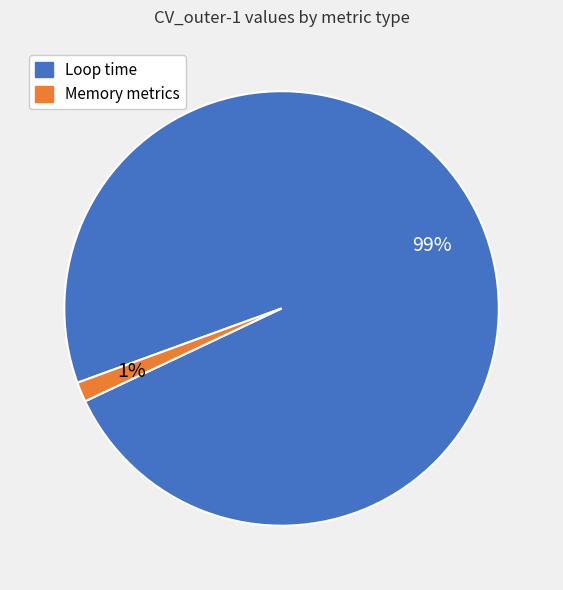

Is there a majority slice in this chart?

Yes